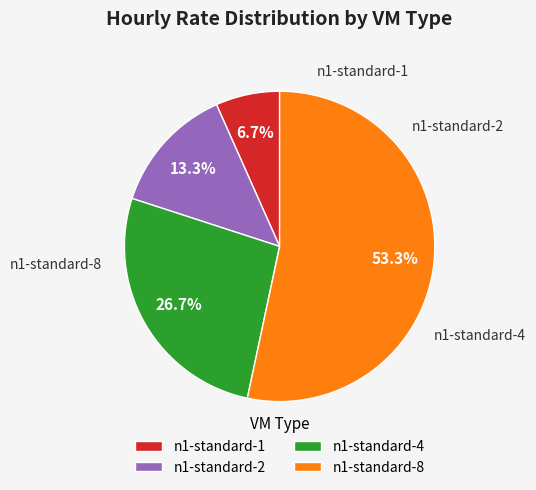

Is the sum of n1-standard-4 and n1-standard-8 greater than half?

Yes